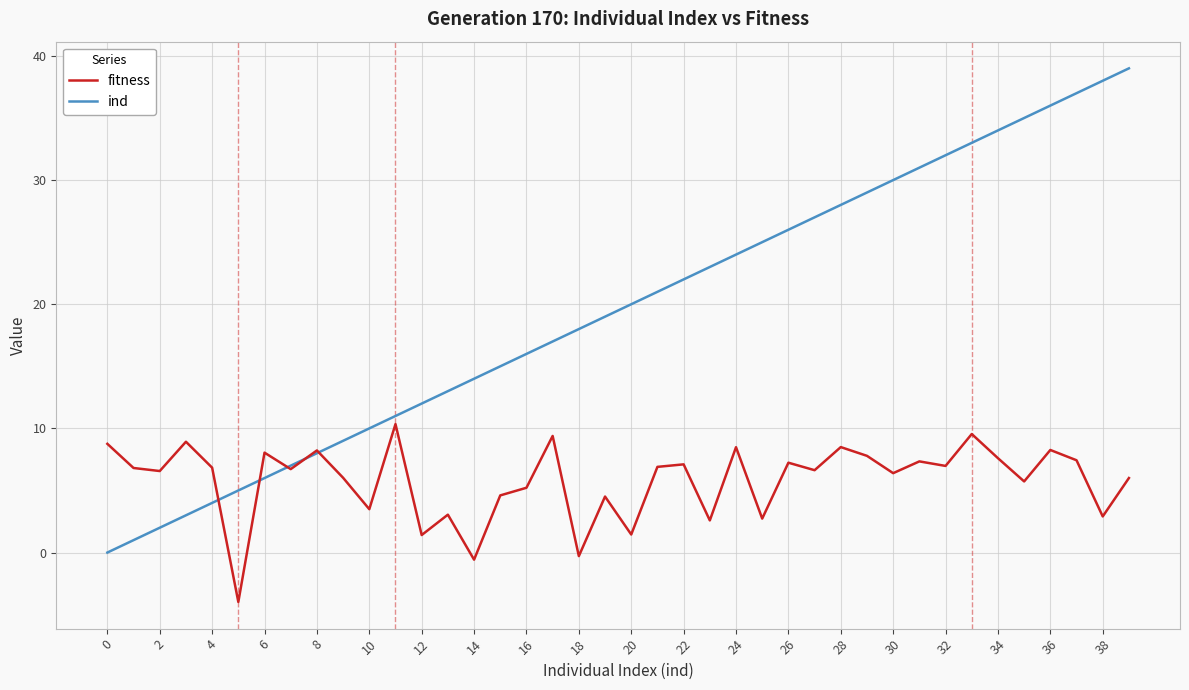

What is the highest value of the ind series?

39.0